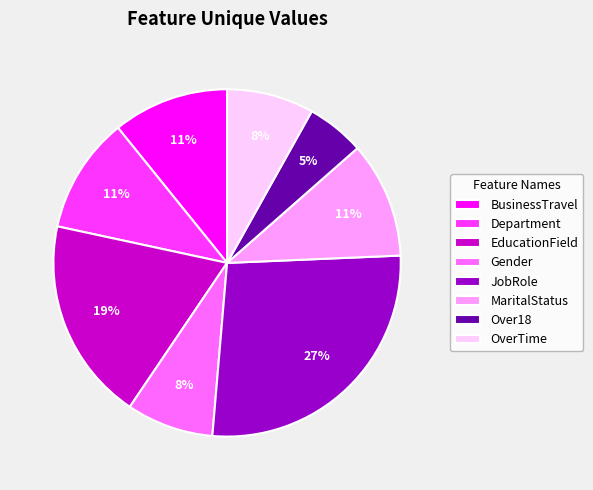

Is the sum of JobRole and EducationField greater than half?

No